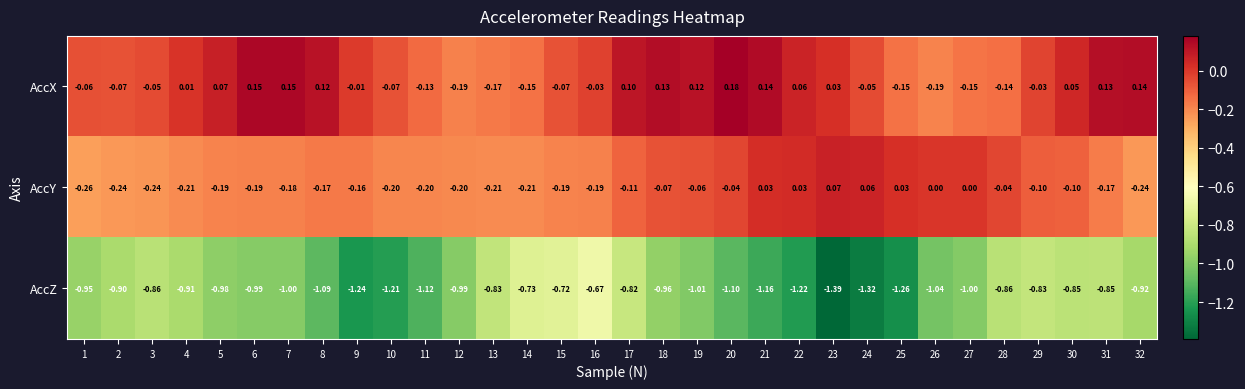

Between 9 and 18, which series saw the biggest shift?

AccZ